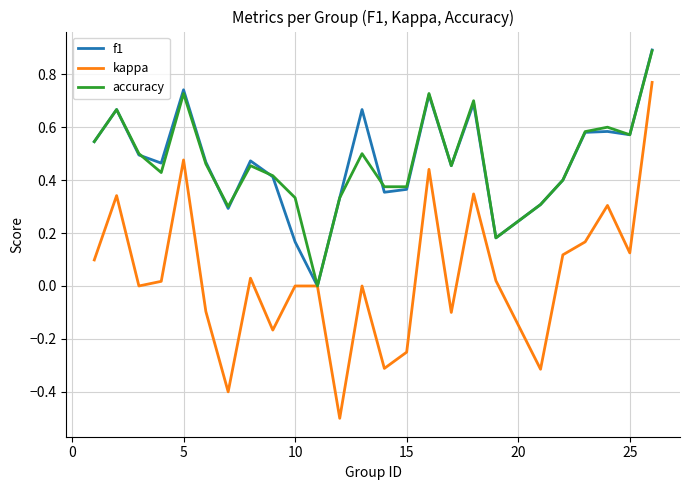

What is the greatest value displayed?

0.9